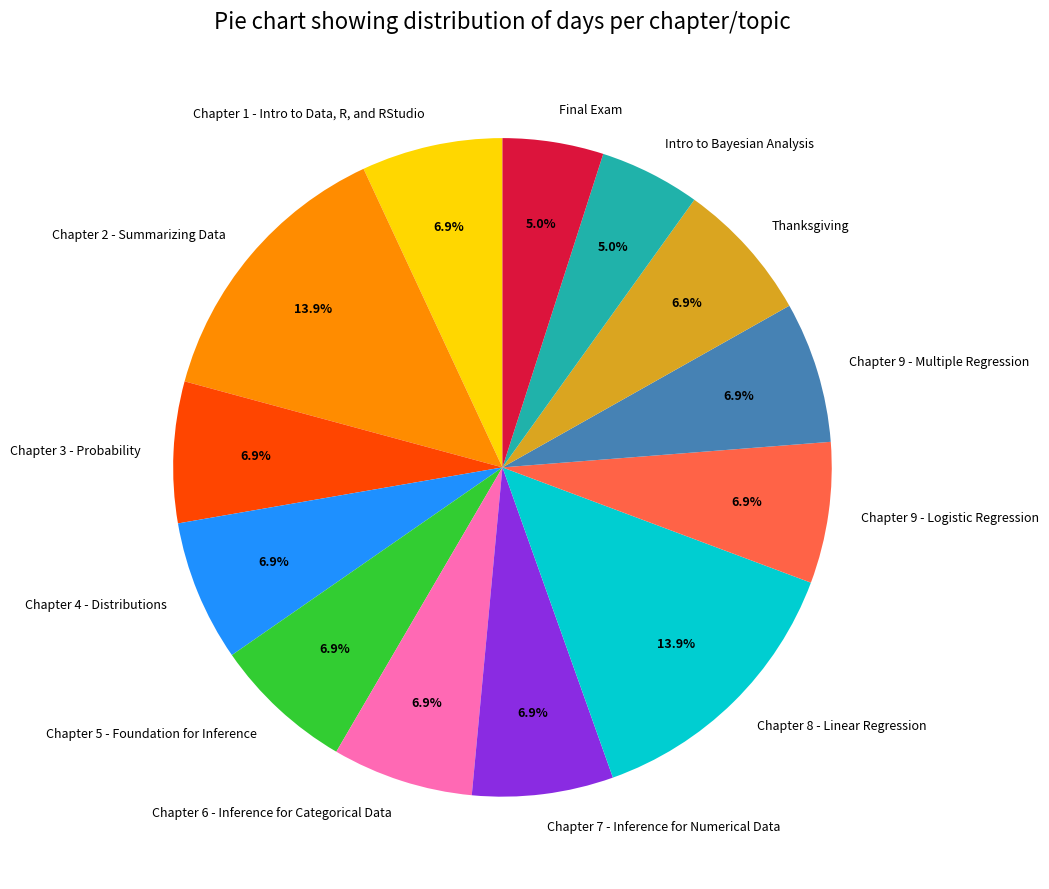

To the nearest percent, what portion does Chapter 8 - Linear Regression represent?

14%